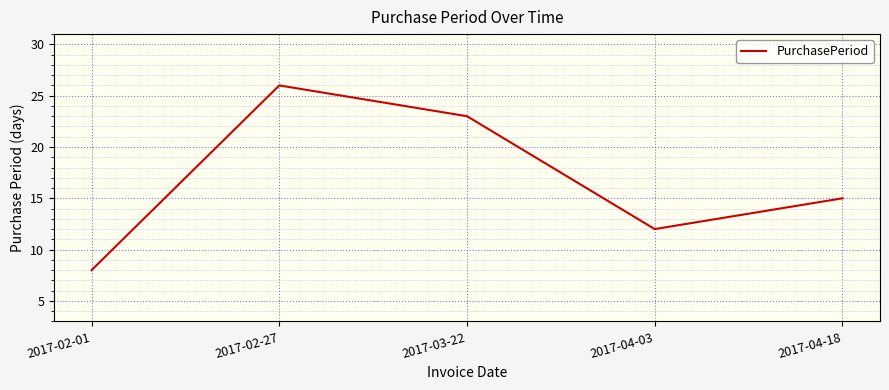

What position from the right is 2017-04-18?

1